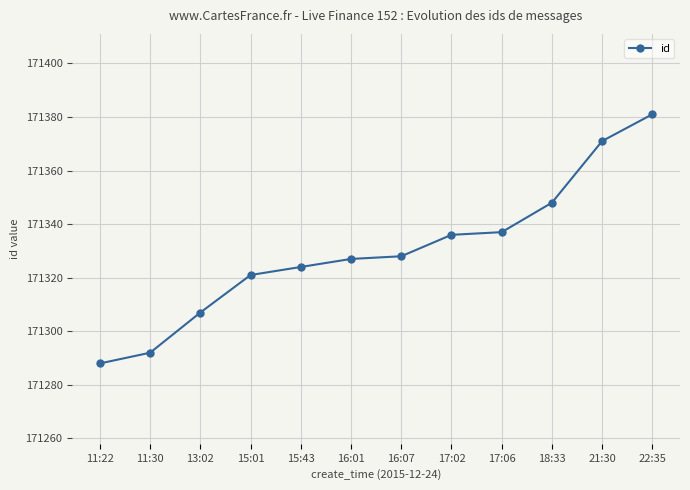

True or false: the data has more than 2 interior local peaks.

False